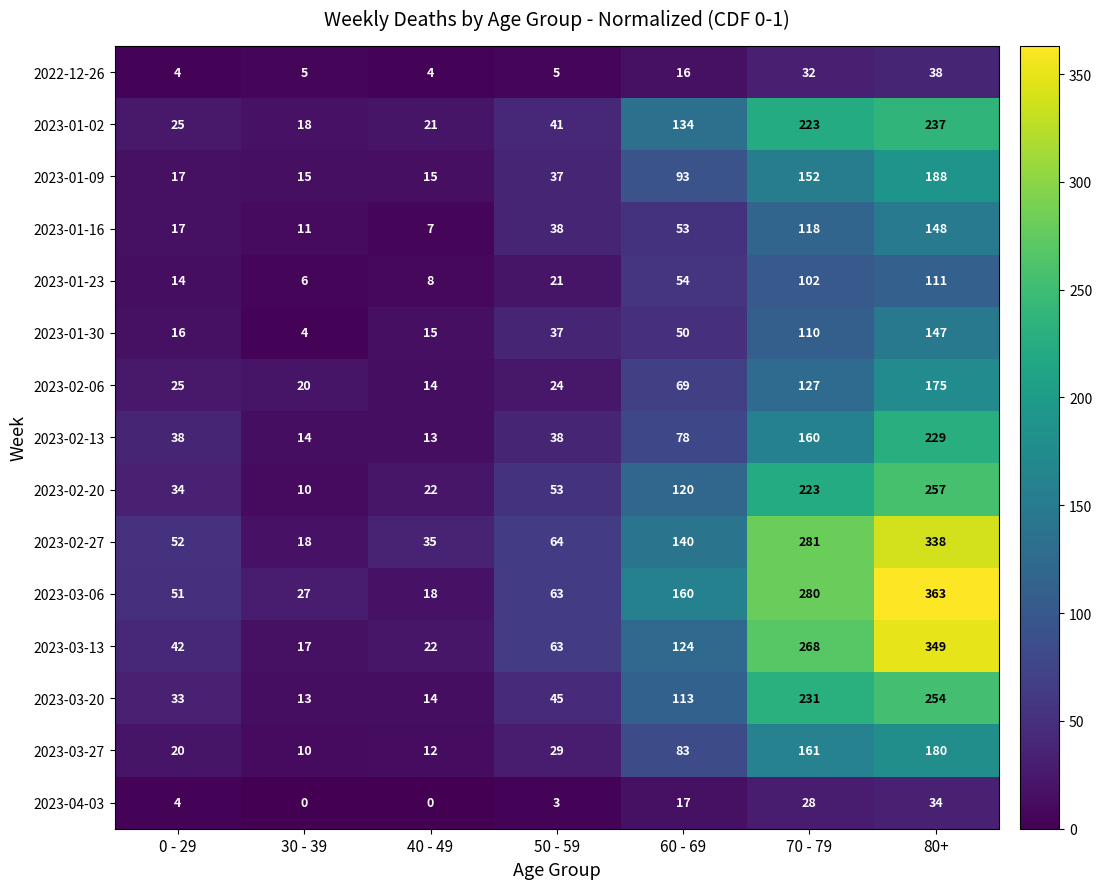

Between 40 - 49 and 70 - 79, which series saw the biggest shift?

2023-03-06